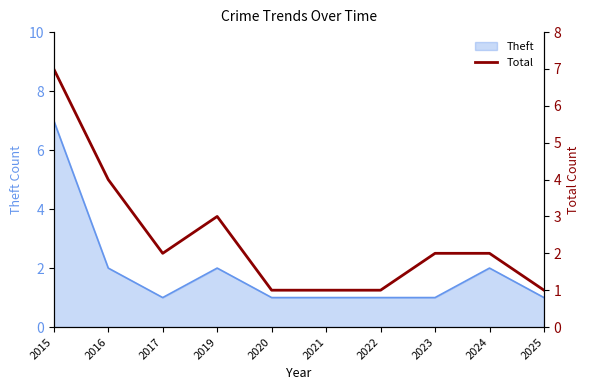

The value at 2020 is 2. True or false?

False